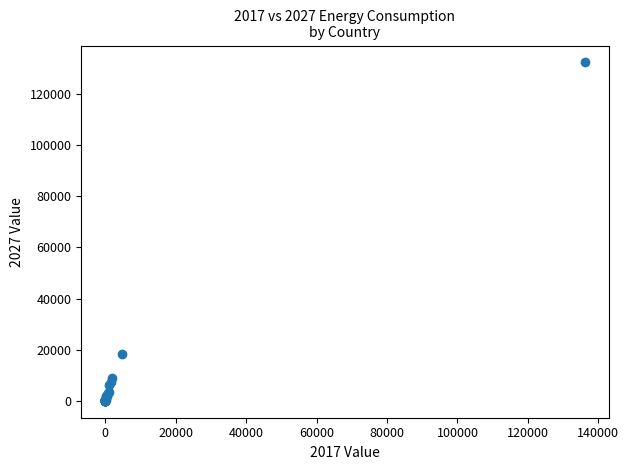

What Y value in the scatter plot is closest to 66204?

18400.0